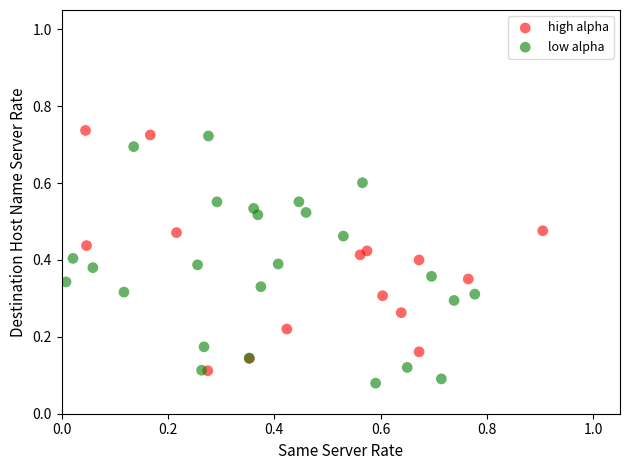

What are all the series names shown in the legend?

high alpha, low alpha